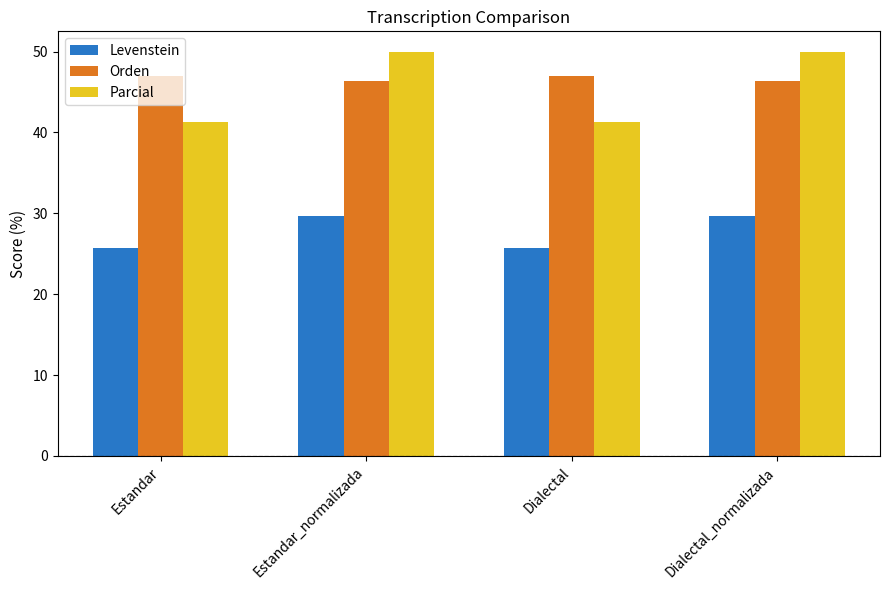

What are all the series names shown in the legend?

Levenstein, Orden, Parcial